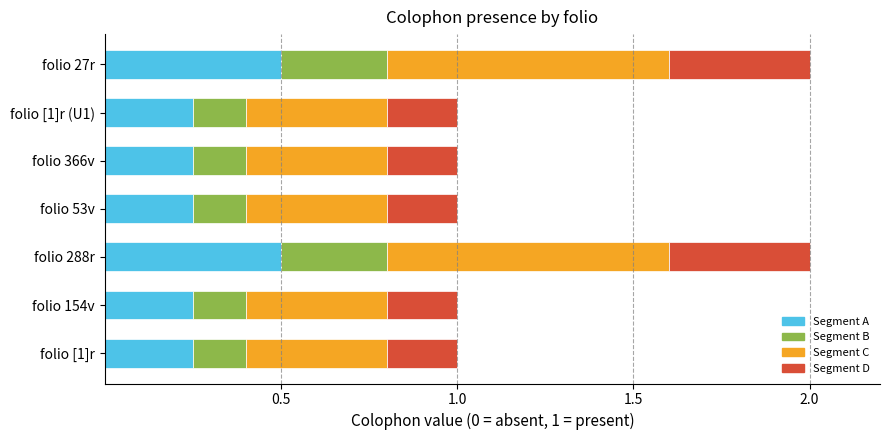

What is the average value of the Segment A series?

0.3